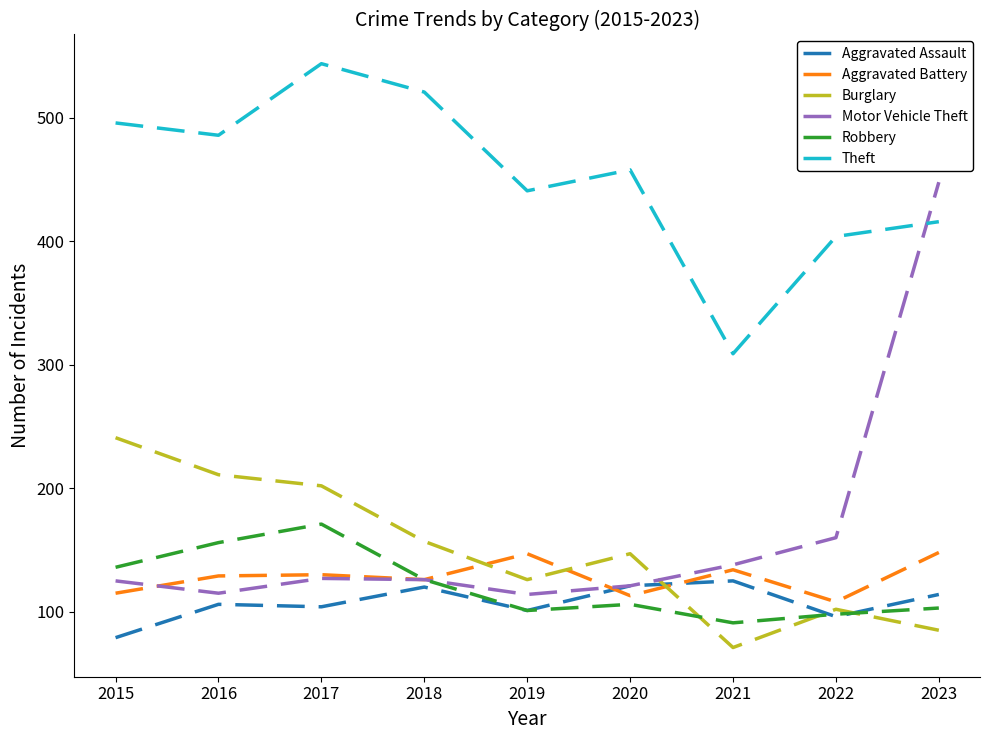

Is it true that Burglary equals 211 at 2016?

True